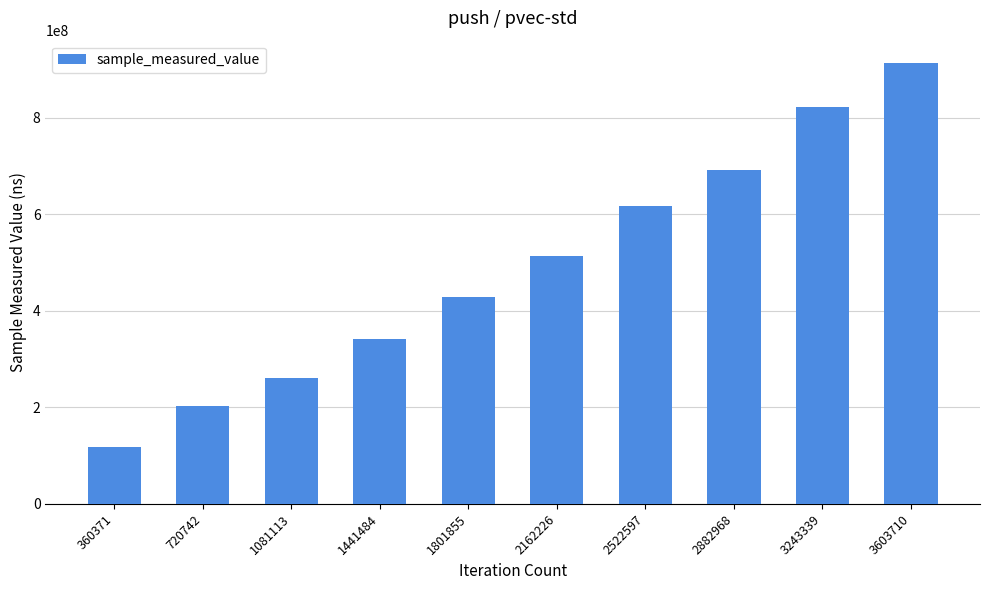

Rank the categories by value from lowest to highest.

360371, 720742, 1081113, 1441484, 1801855, 2162226, 2522597, 2882968, 3243339, 3603710